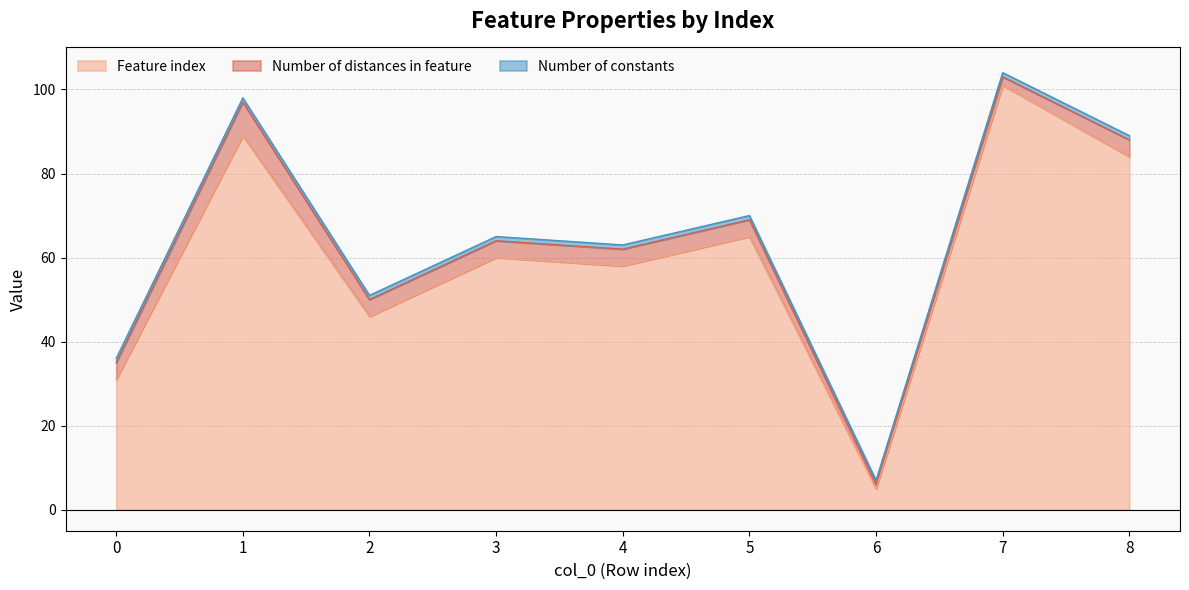

What is the average value of the Feature index series?

60